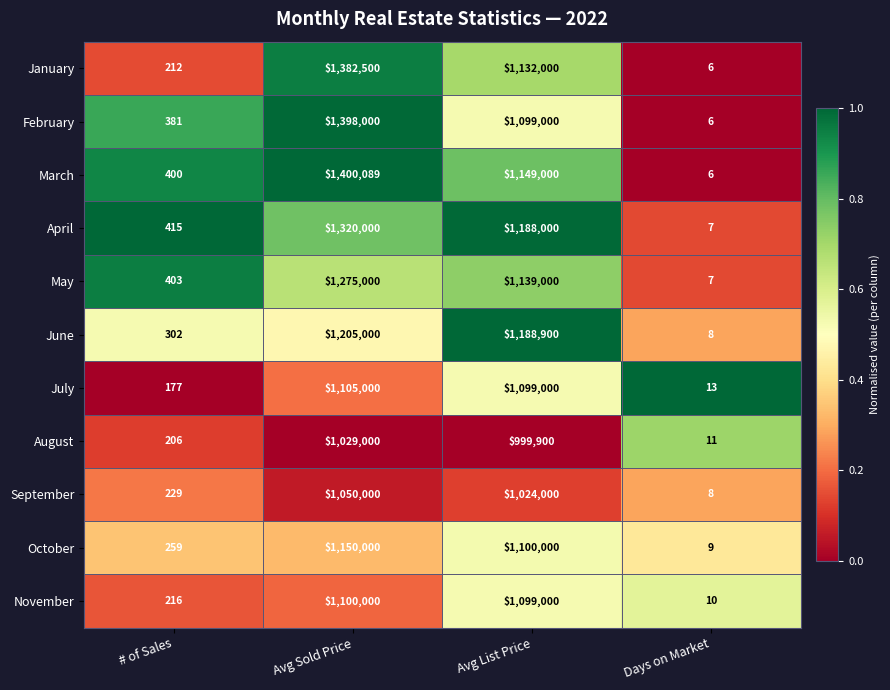

What is the difference between the July values at Days on Market and Avg List Price?

1098987